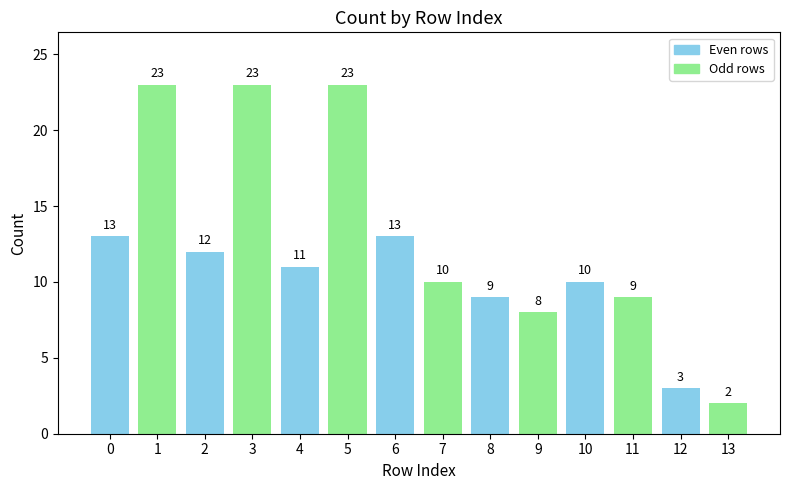

At which label is the value closest to 12?

2